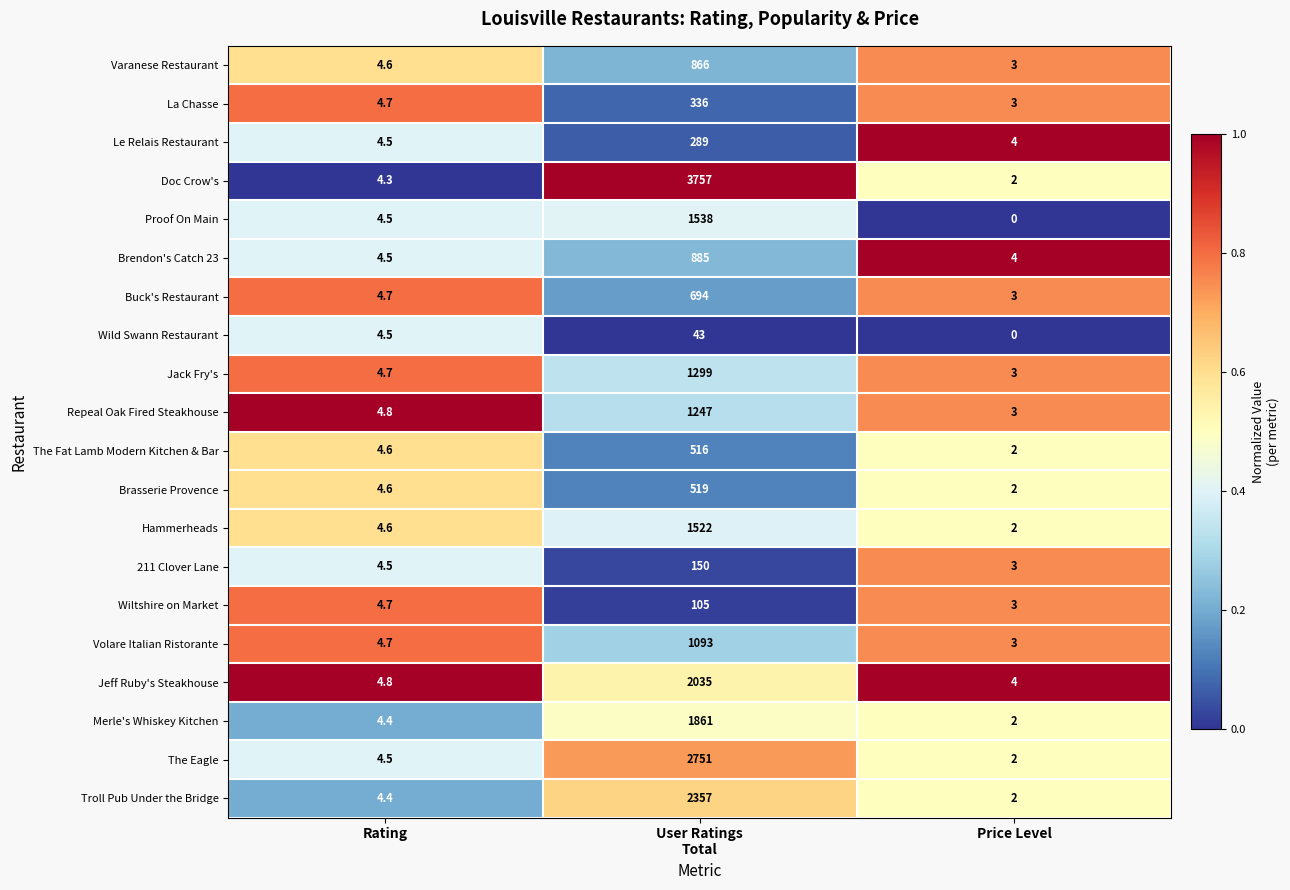

What is the total value across all series at User Ratings
Total?

23863.0